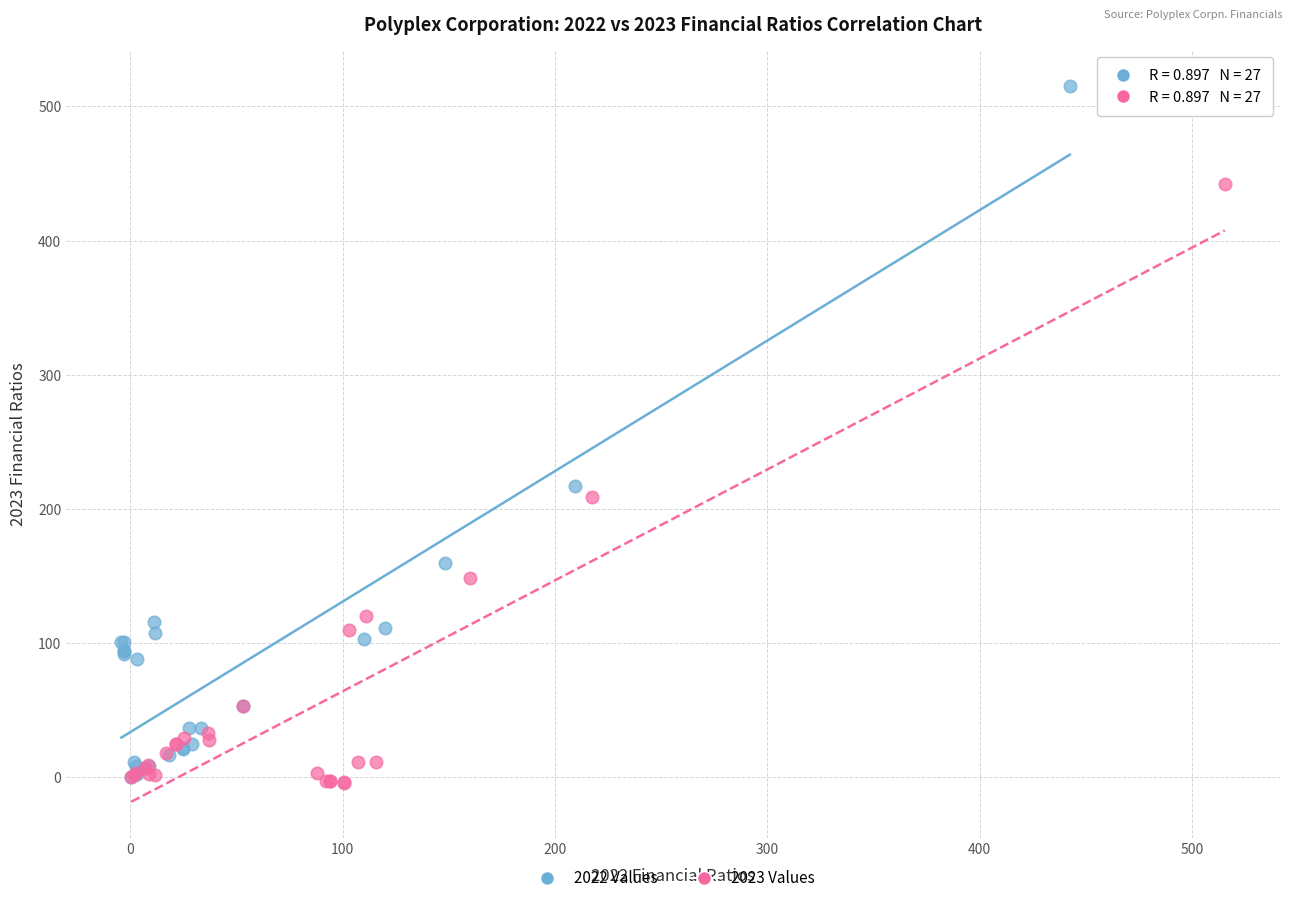

Which series contains the highest Y value?

2022 Values